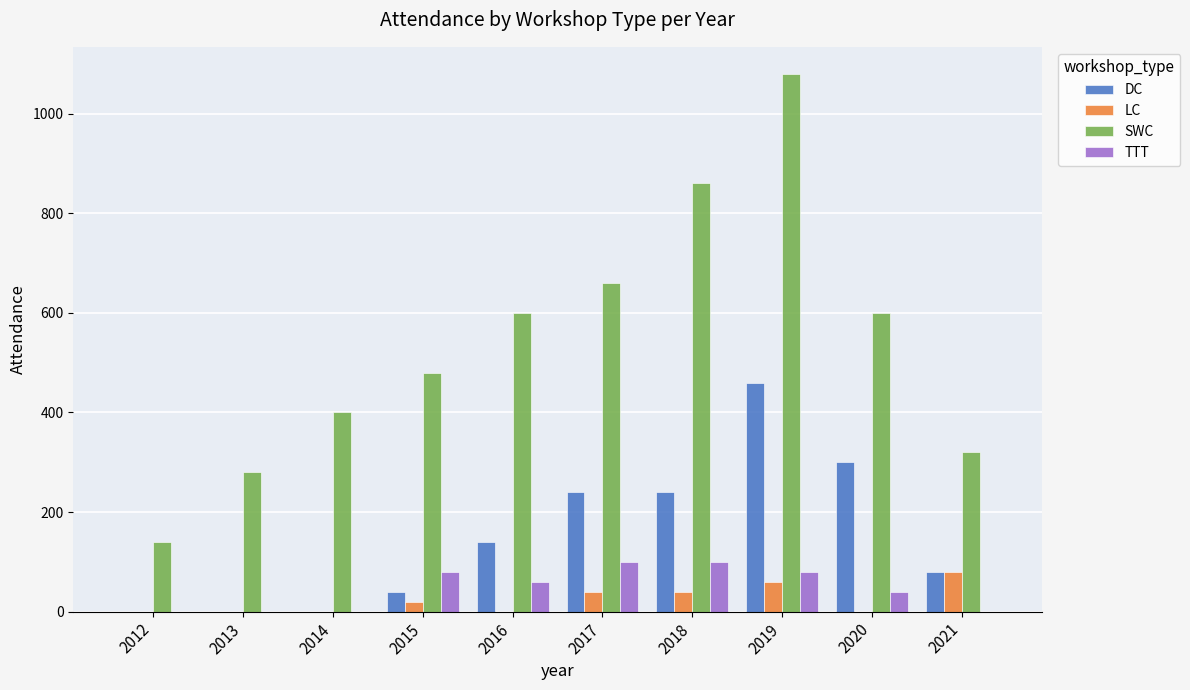

What is the total value across all series at 2012?

140